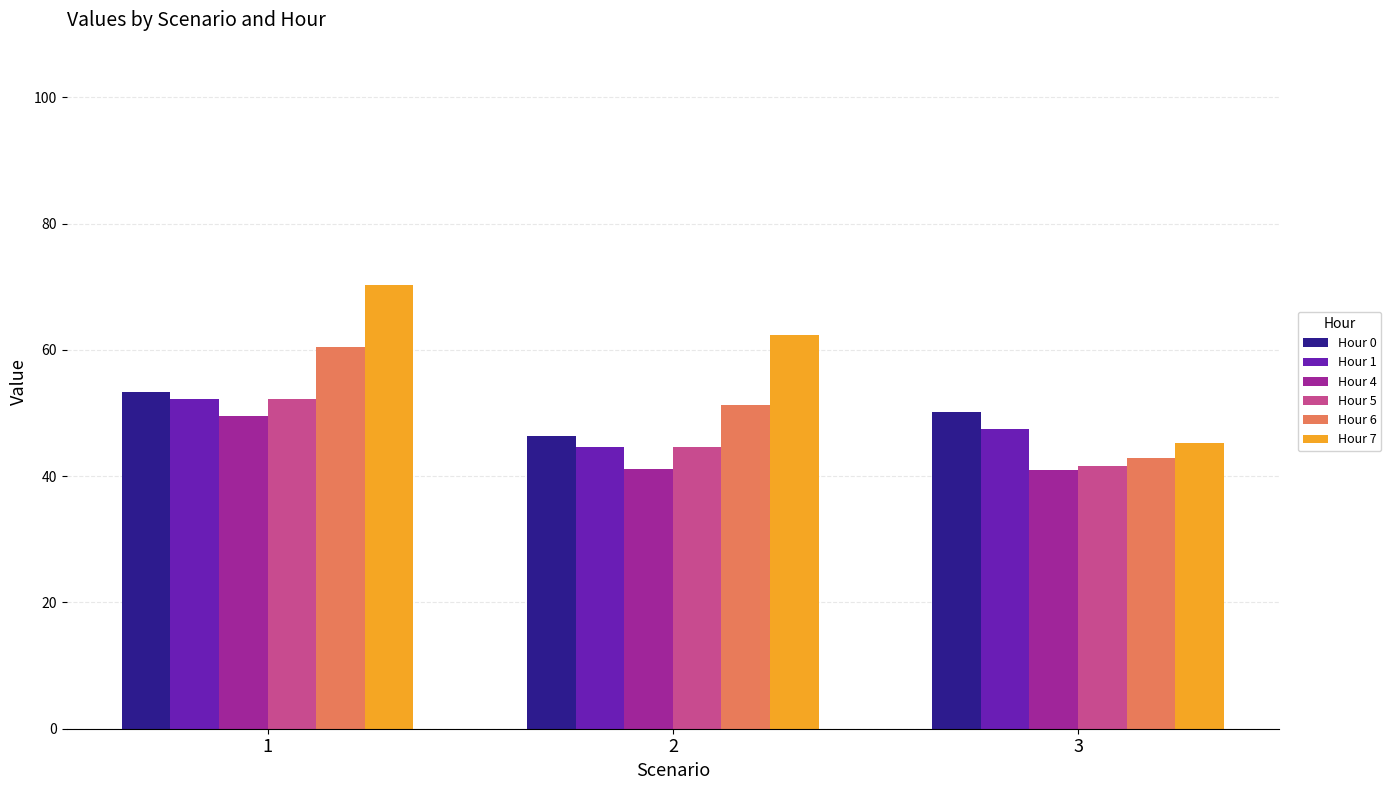

At how many categories does at least one series exceed 52?

2